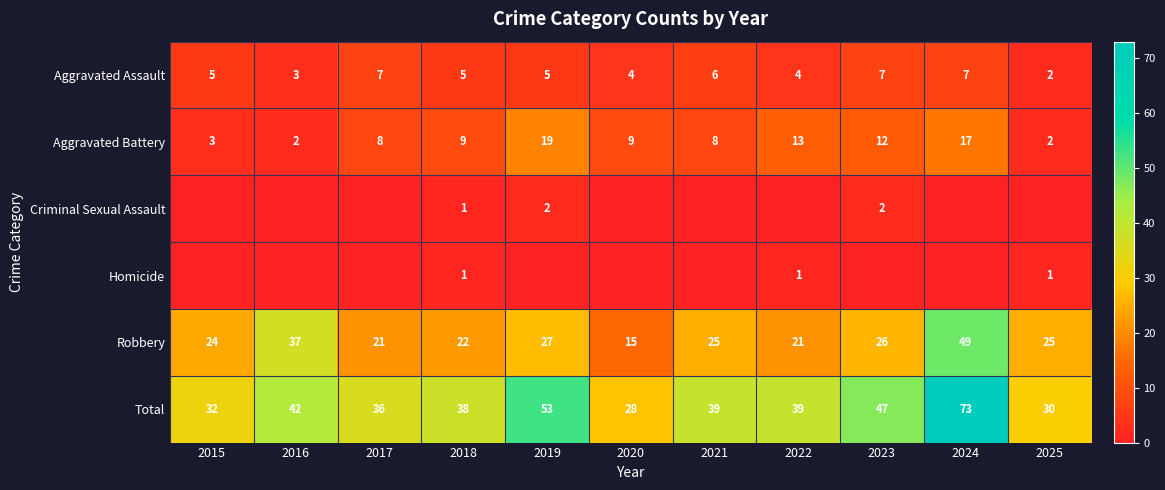

Rank the series by their maximum value, from lowest to highest.

Homicide, Criminal Sexual Assault, Aggravated Assault, Aggravated Battery, Robbery, Total